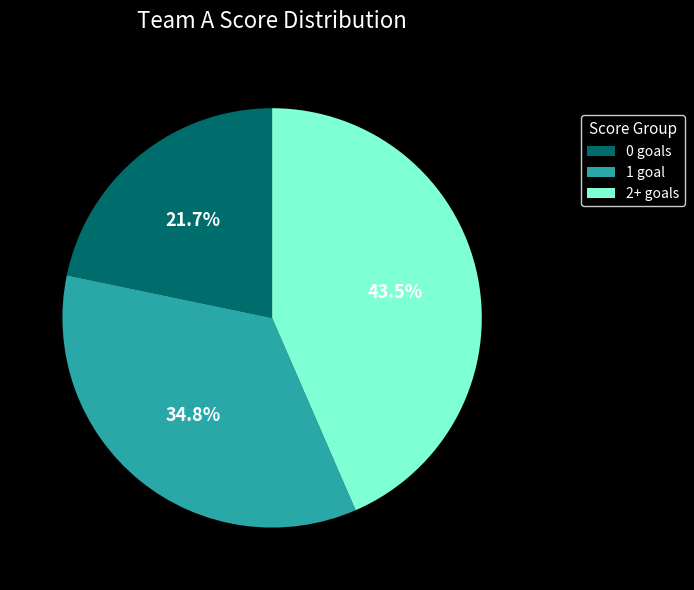

Is 0 goals the majority of the pie?

No